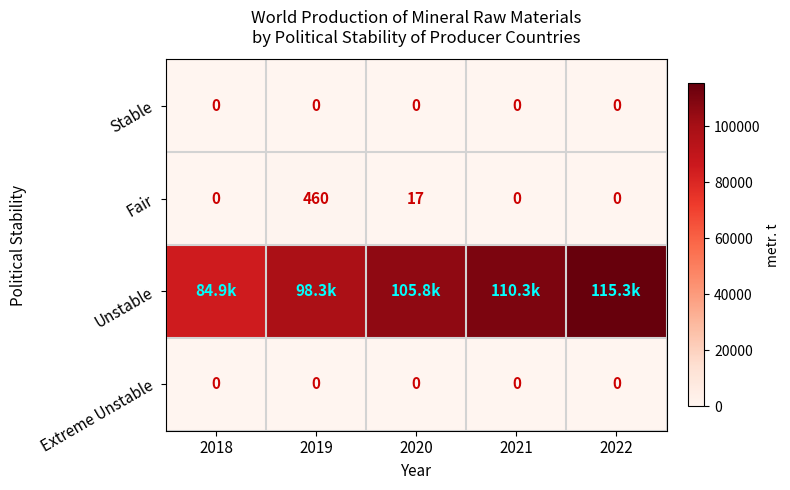

At which category is the sum across all series the highest?

2022